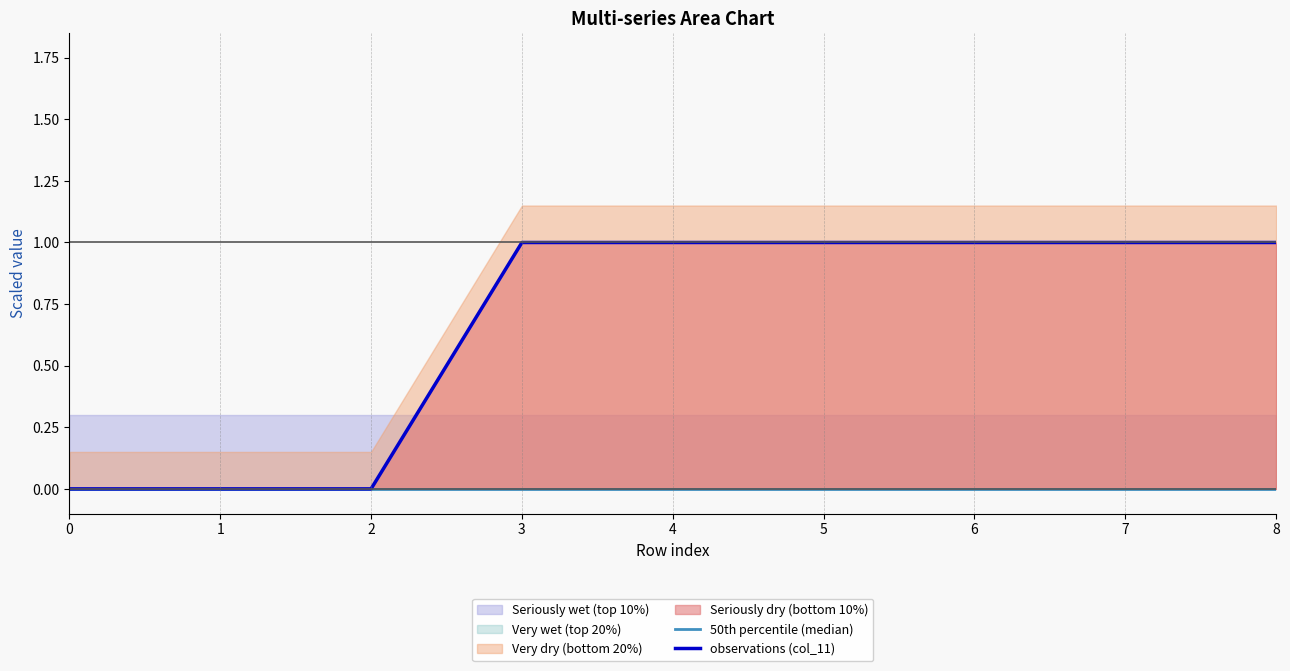

Reading left to right, transcribe all the data shown in this chart.

50th percentile (median): 0	0	0	0	0	0	0	0	0
observations (col_11): 0	0	0	1	1	1	1	1	1